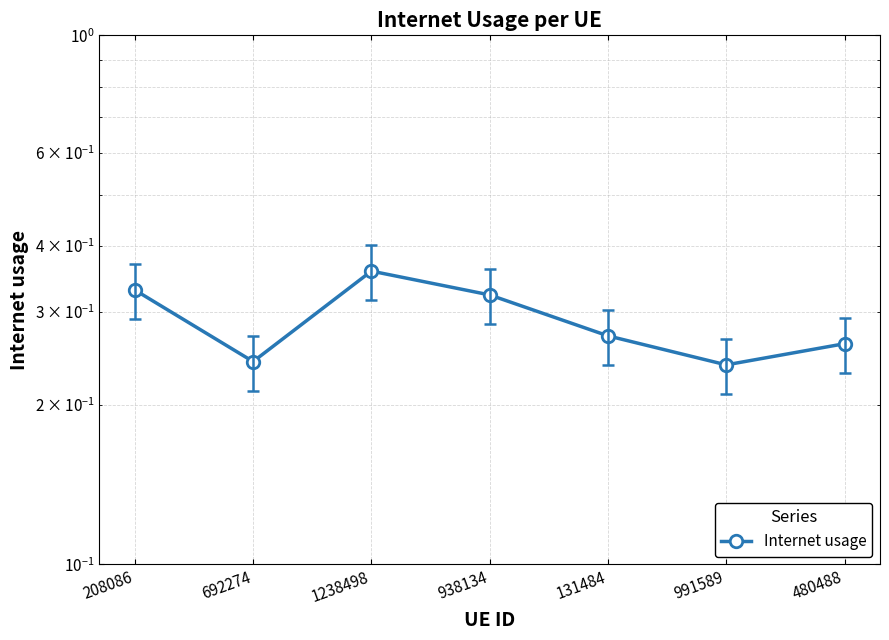

Rank the categories by value from highest to lowest.

1238498, 208086, 938134, 131484, 480488, 692274, 991589